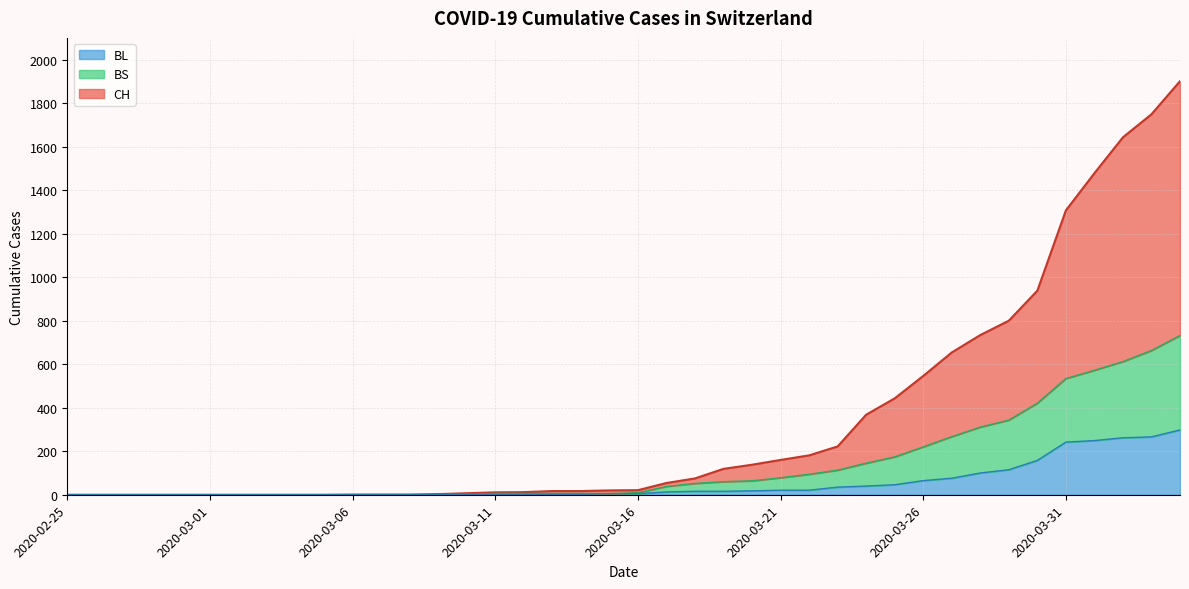

How many lines are shown in the chart?

3